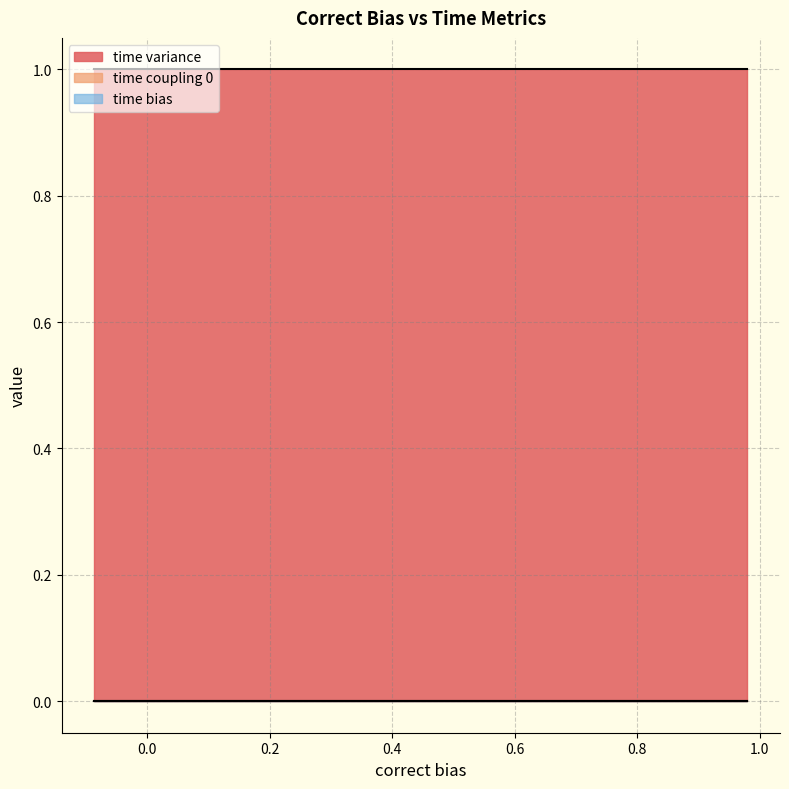

What is the value of the correct bias point at the 9th from the left?

0.7